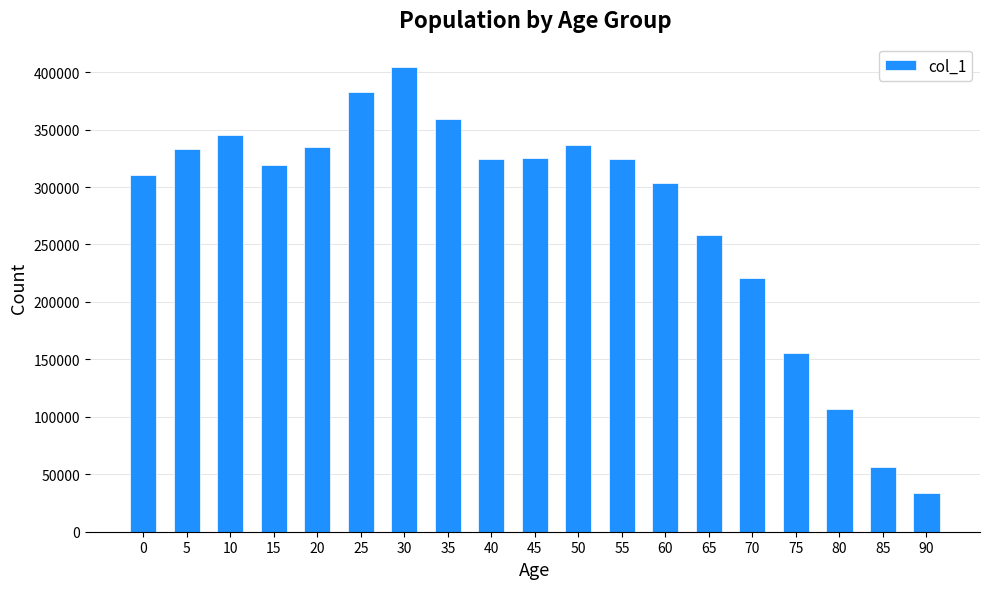

What is the maximum value shown in the chart?

404515